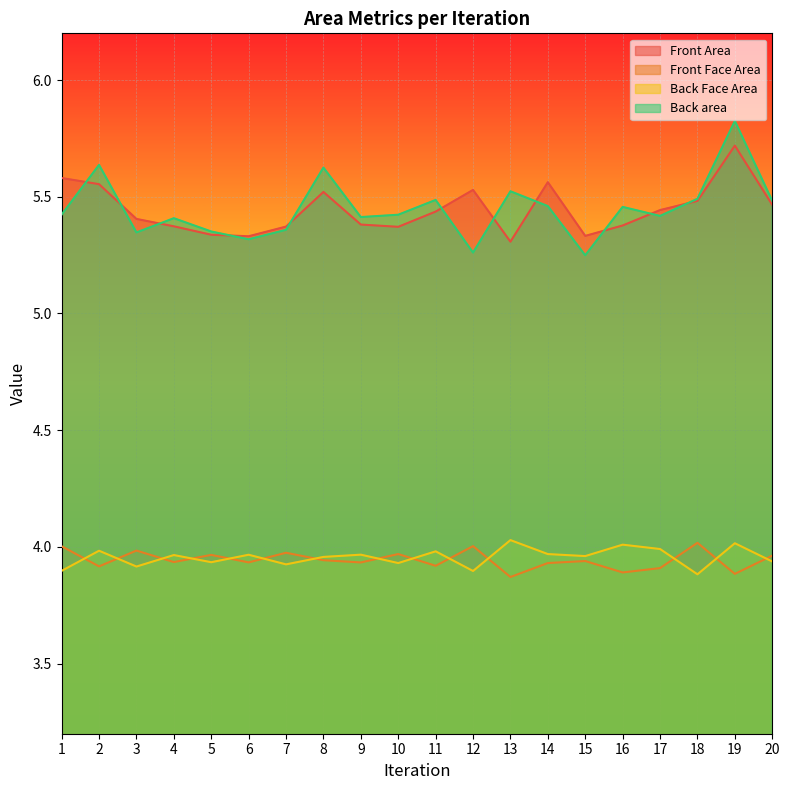

At which category does Front Area reach its first local valley?

6